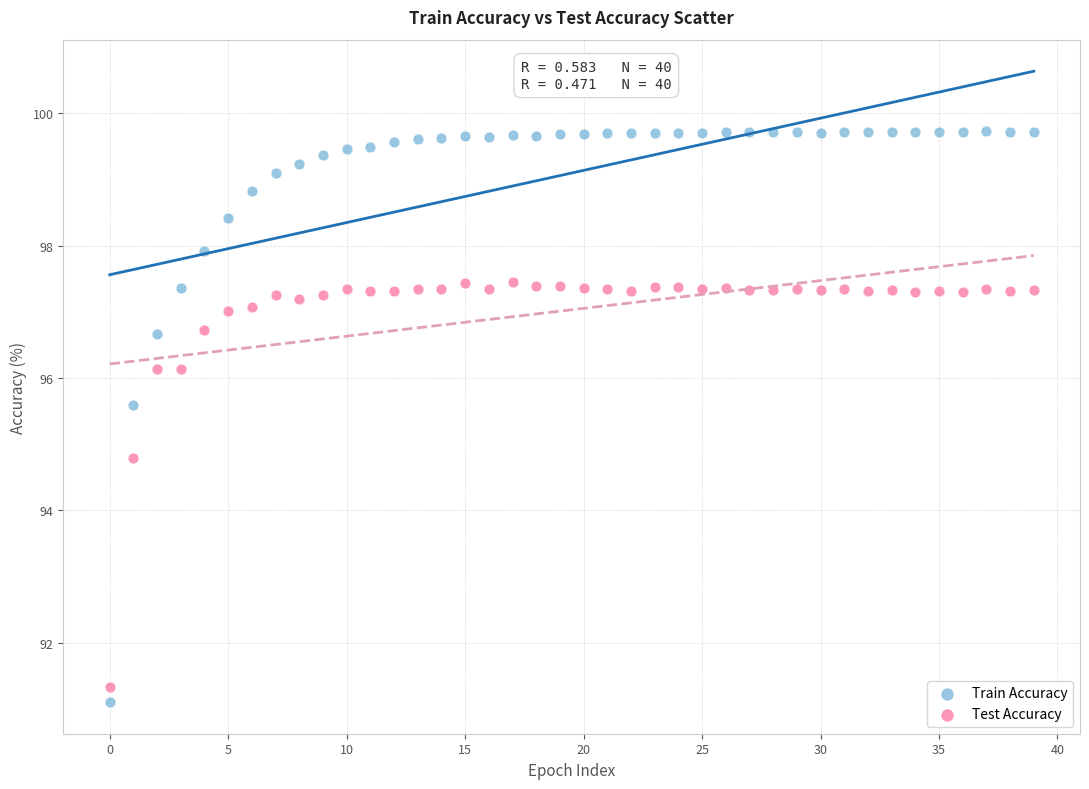

What are all the series names shown in the legend?

Train Accuracy, Test Accuracy